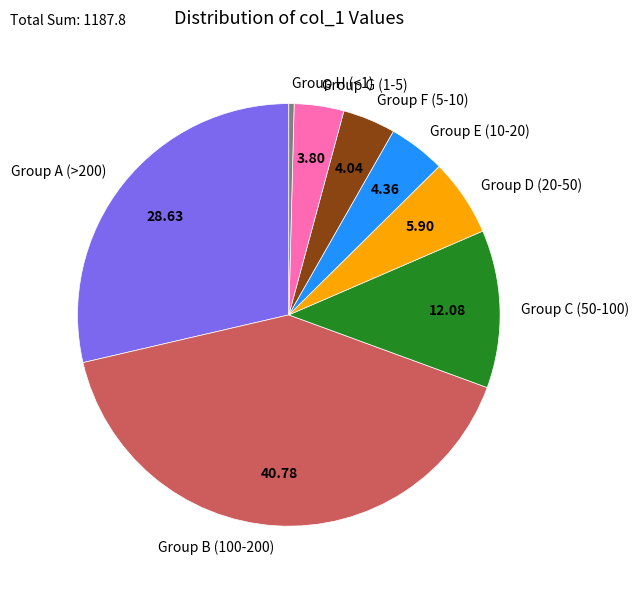

What is the smallest slice in the pie chart?

Group H (<1)